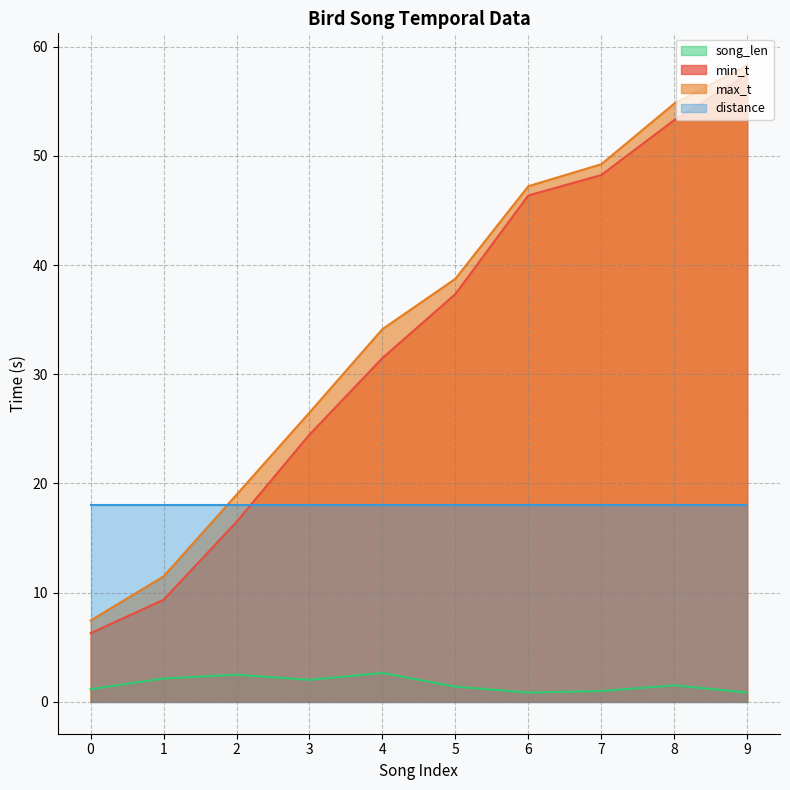

True or false: max_t has a value of 58.3 at 9.

True